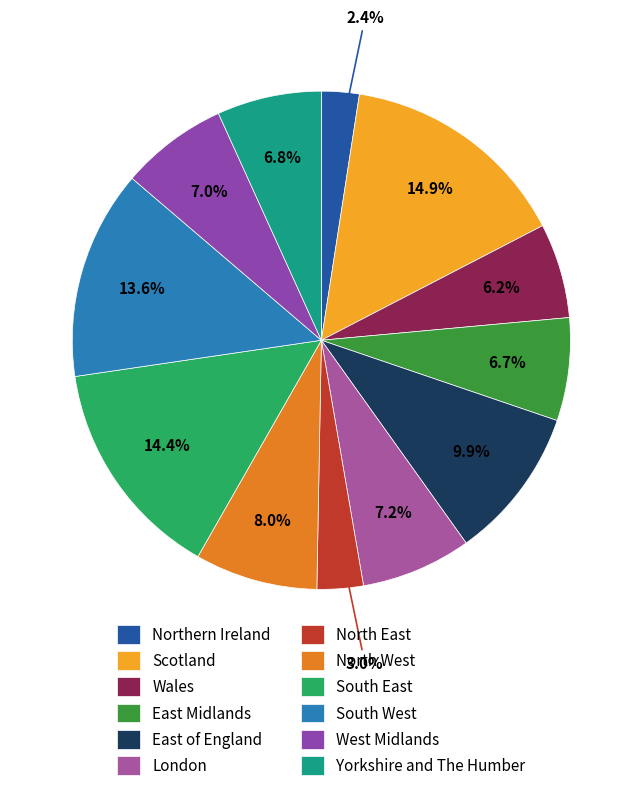

True or false: North West accounts for 14% of the total.

False